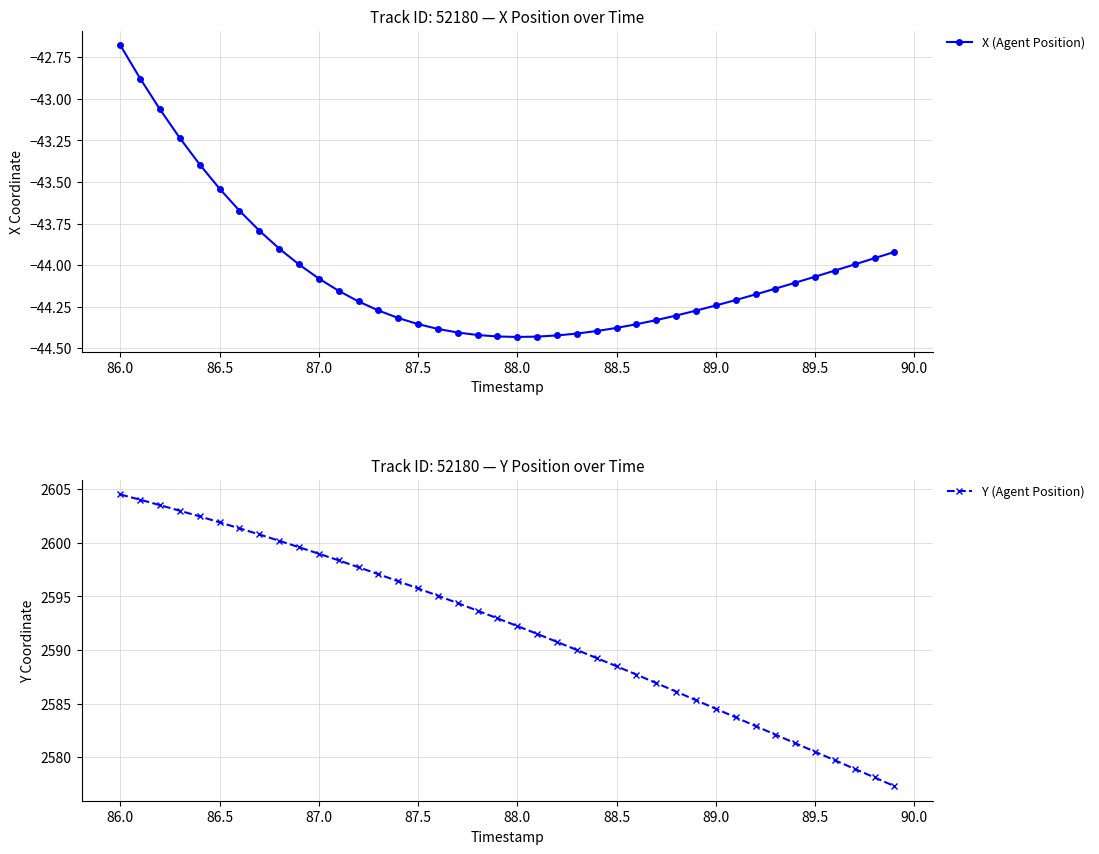

The value of Y (Agent Position) at 86.0 is 2604.5. True or false?

True